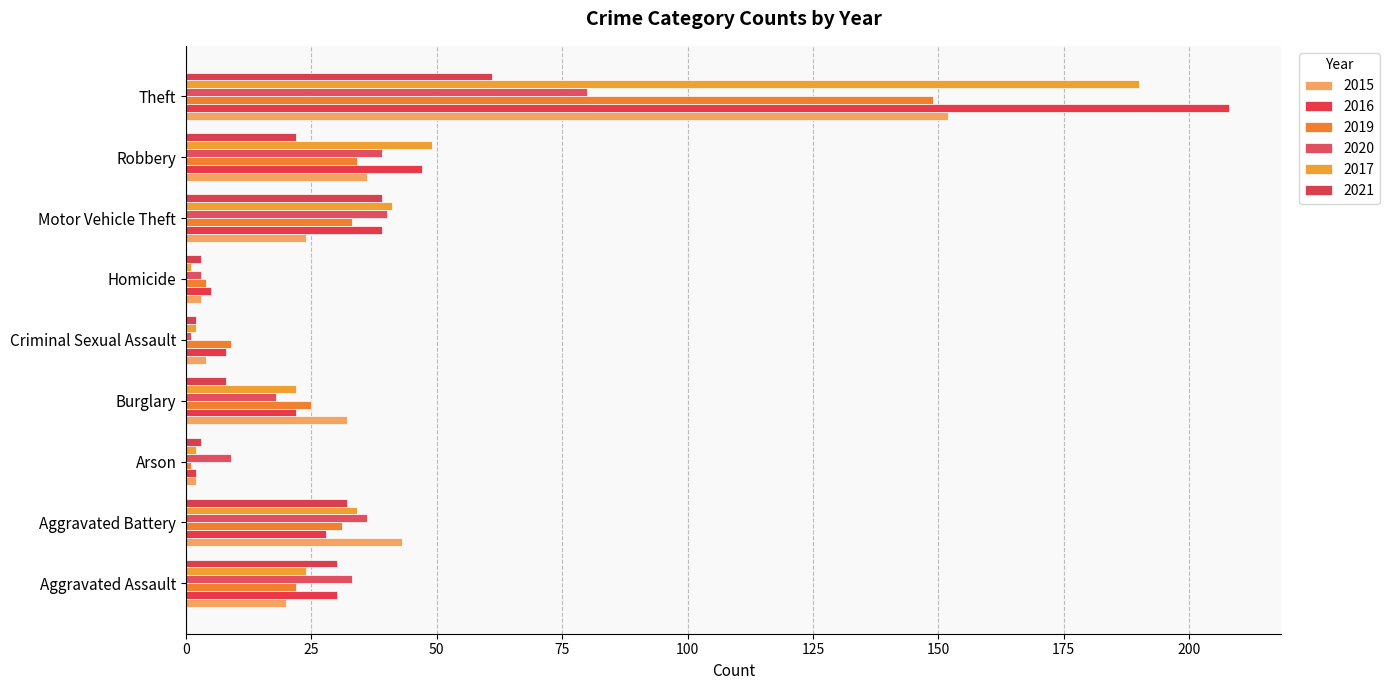

The 2019 series shows 15 at Motor Vehicle Theft. True or false?

False